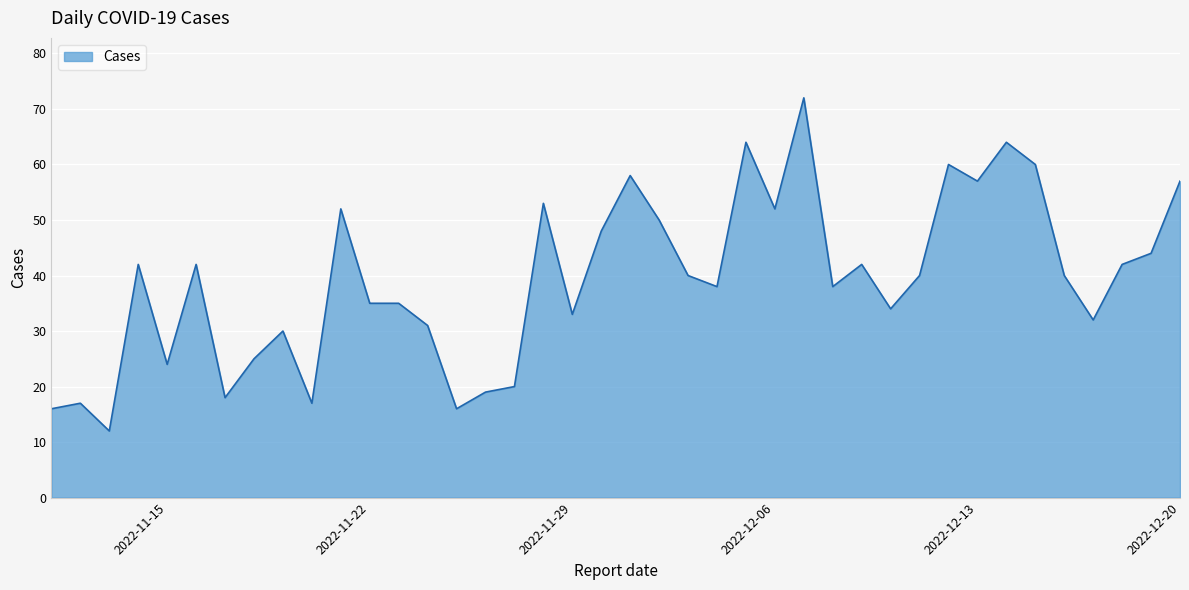

What is the maximum value shown in the chart?

72